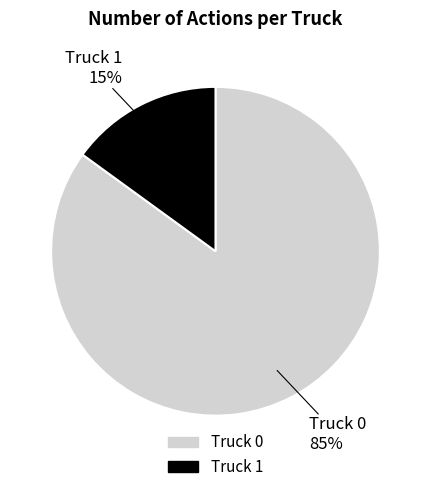

What is the largest slice in the pie chart?

Truck 0